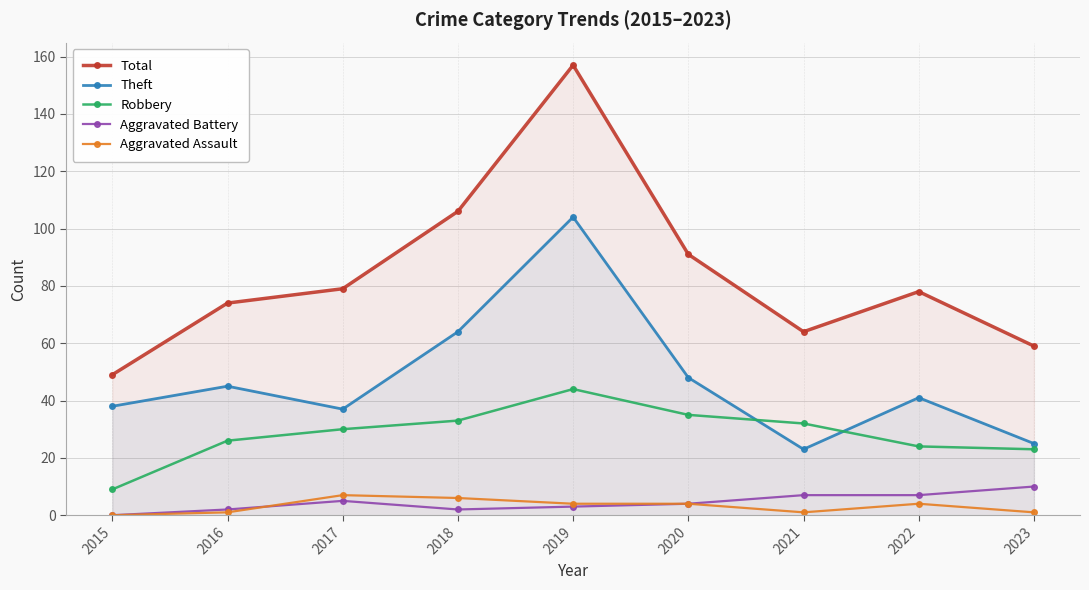

Reading left to right, list all the values displayed in this chart.

Total: 49	74	79	106	157	91	64	78	59
Theft: 38	45	37	64	104	48	23	41	25
Robbery: 9	26	30	33	44	35	32	24	23
Aggravated Battery: 0	2	5	2	3	4	7	7	10
Aggravated Assault: 0	1	7	6	4	4	1	4	1